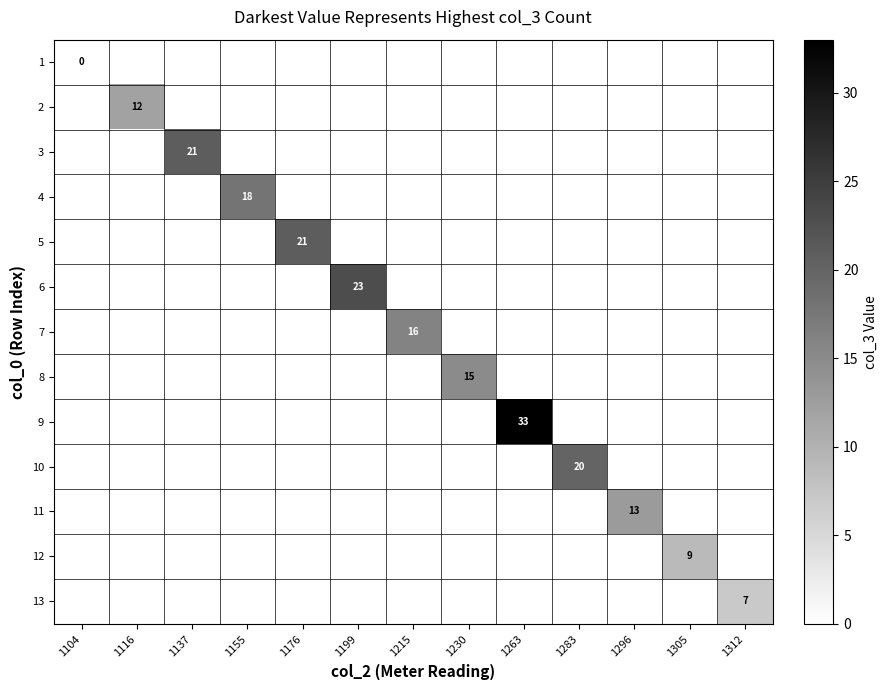

The 10 series shows 20 at 1283. True or false?

True